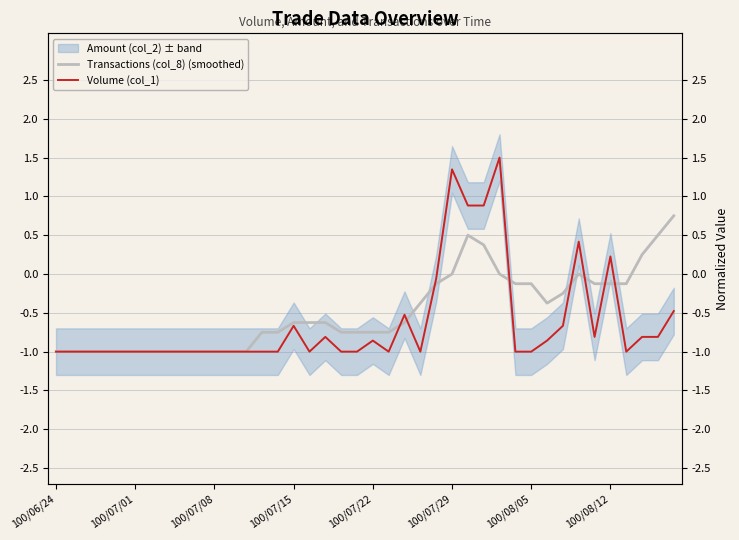

The value of Transactions (col_8) (smoothed) at 22 is -0.9. True or false?

False